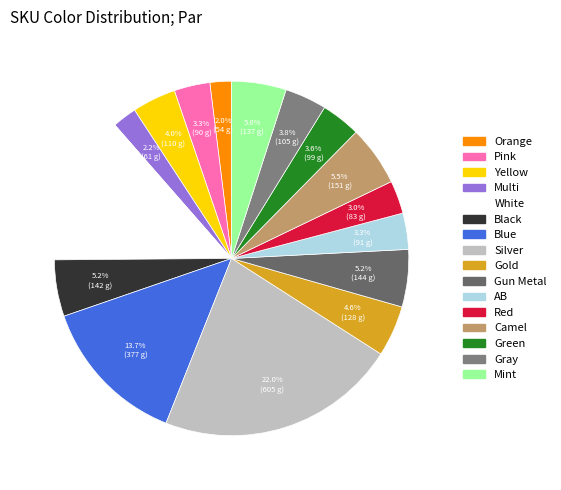

Is there a majority slice in this chart?

No